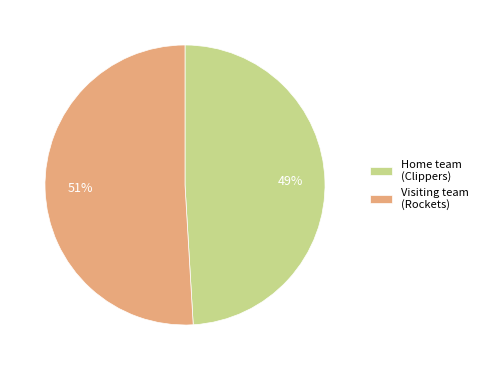

True or false: Home team (Clippers) accounts for 1% of the total.

False